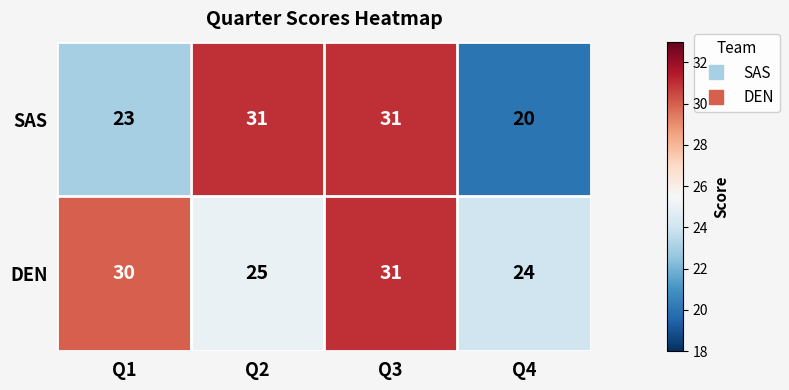

At which label does DEN reach its peak?

Q3